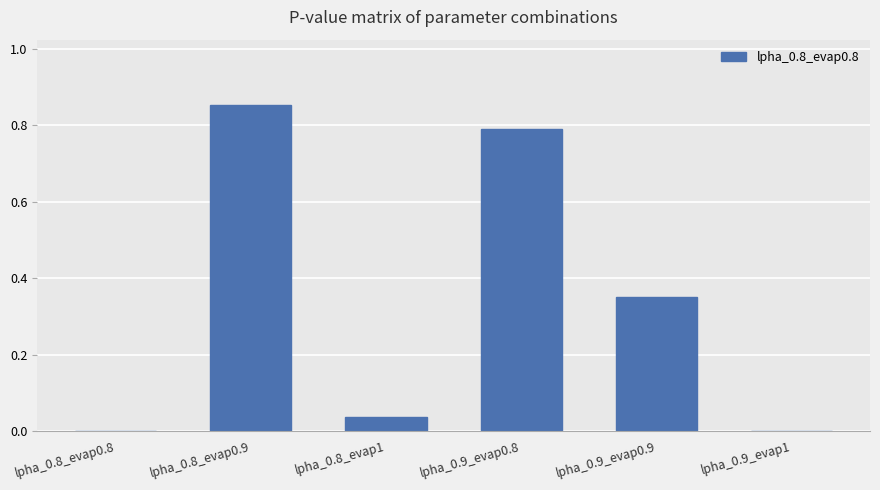

At which category does the chart reach its peak across all series?

lpha_0.8_evap0.9